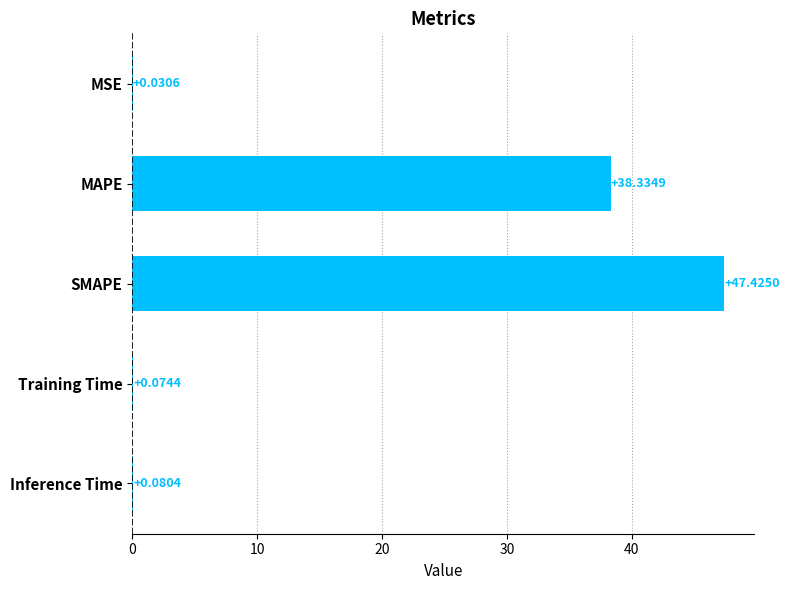

Where is the data nearest to the value 23?

MAPE